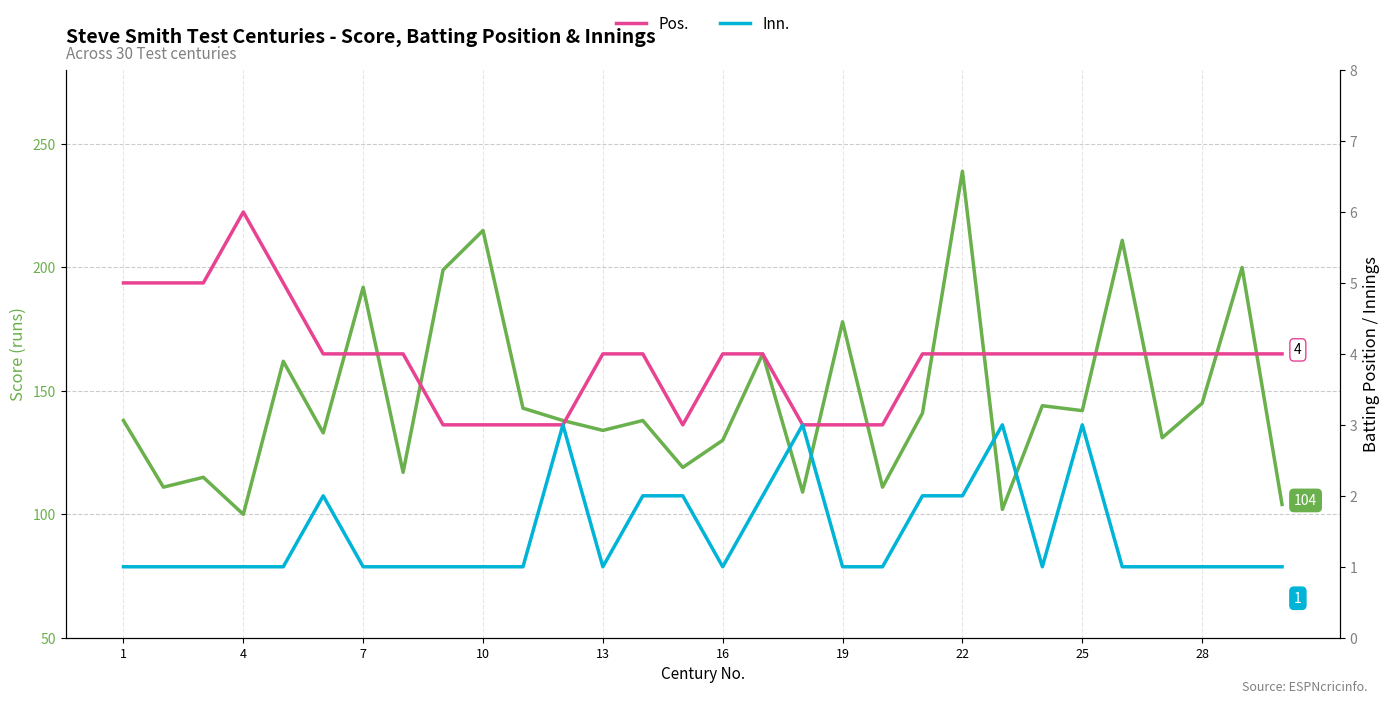

The value of Inn. at 25 is 1. True or false?

False